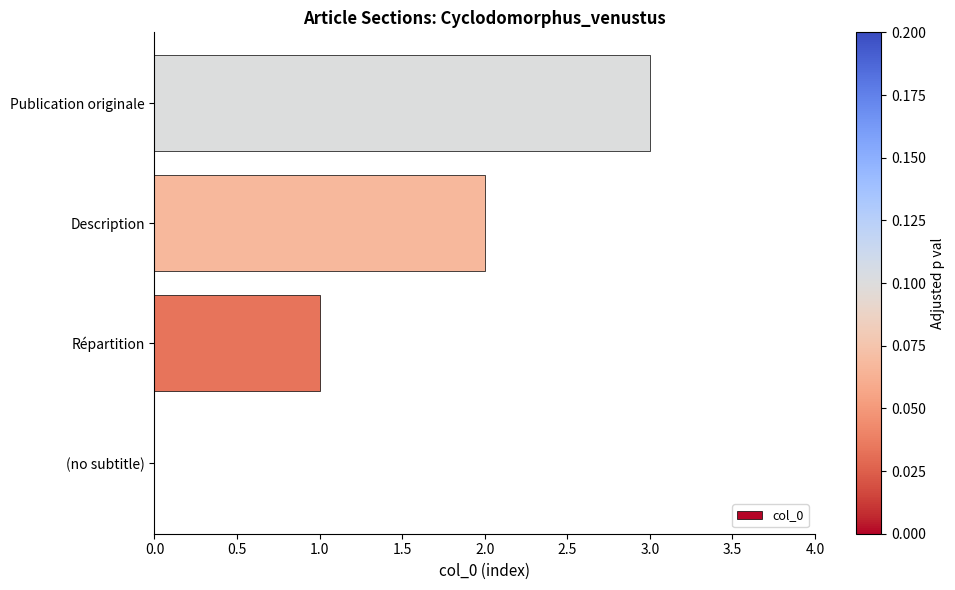

Are the bars grouped side by side (vs. stacked)?

No